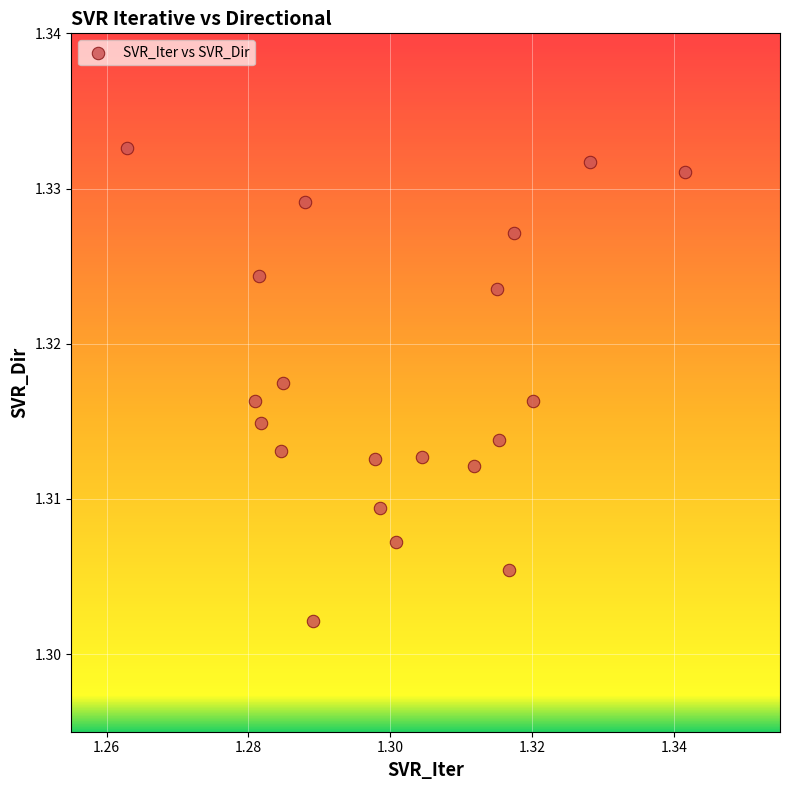

Count the number of points in this scatter plot.

20